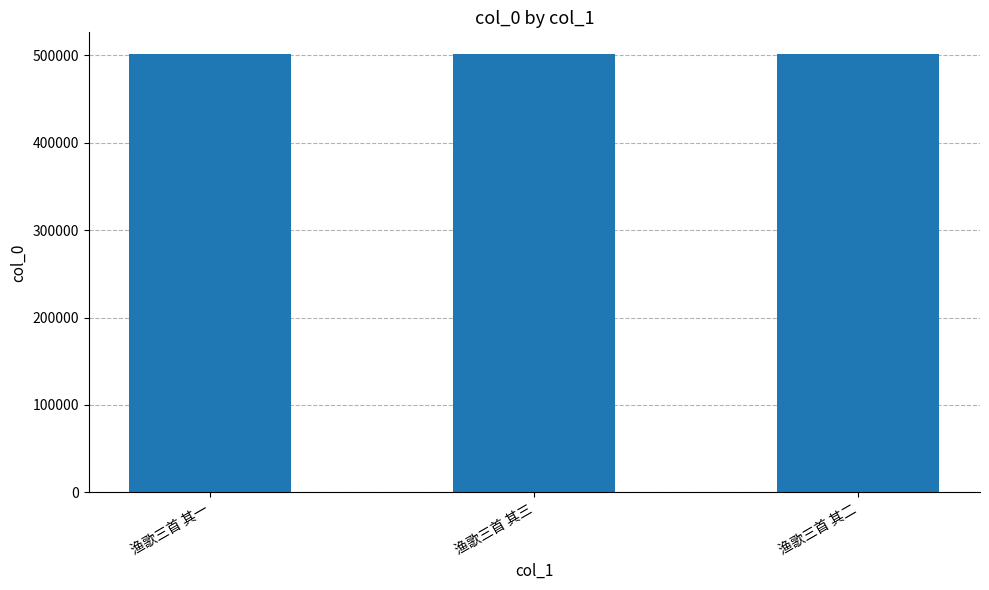

What is the sum of all values?

1503246